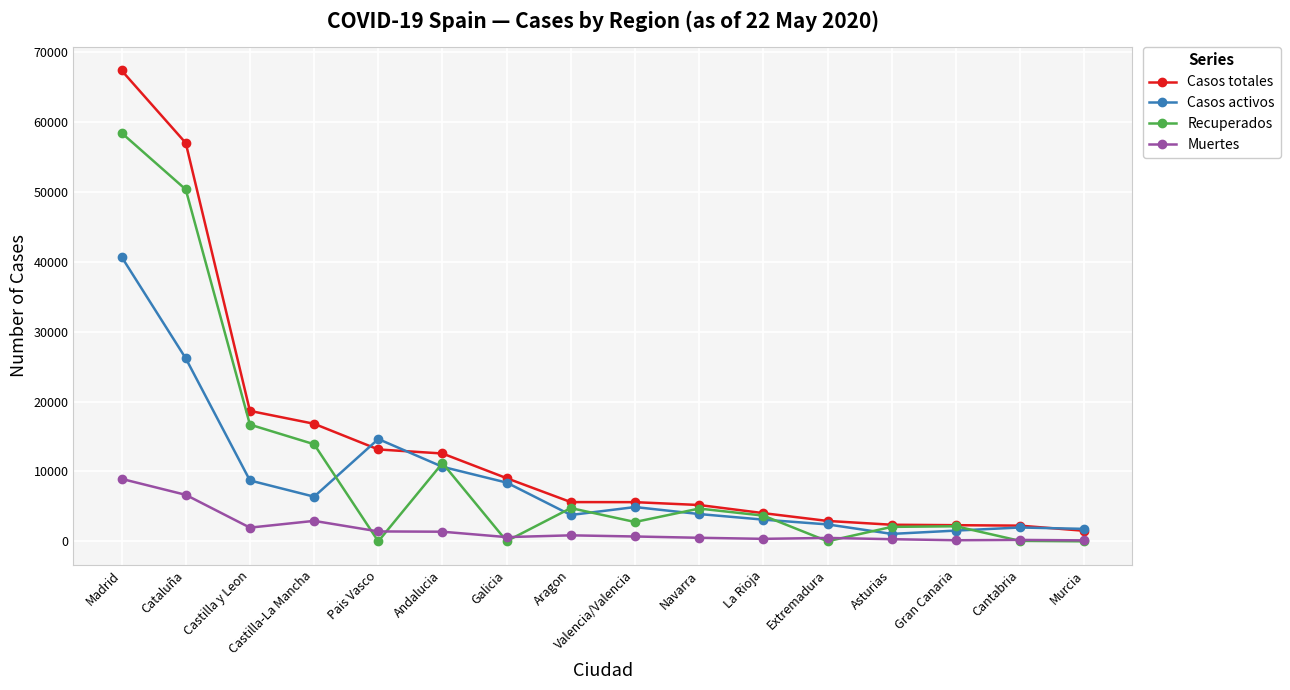

Rank the series by their maximum value, from lowest to highest.

Muertes, Casos activos, Recuperados, Casos totales